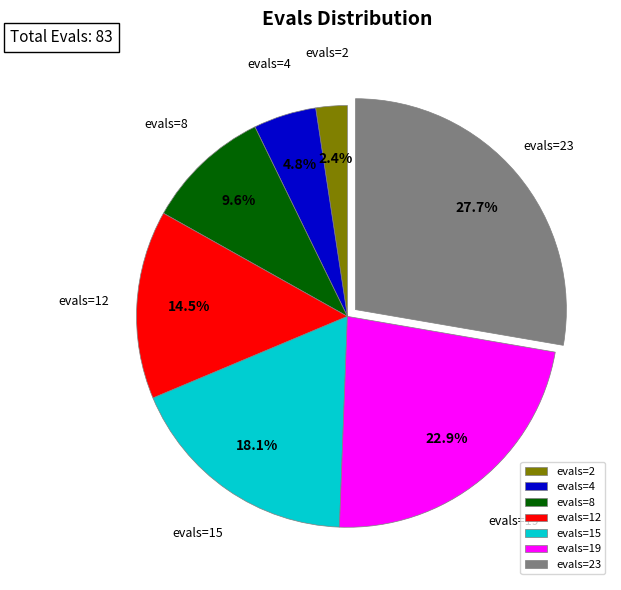

Is there any slice that represents more than half of the pie?

No